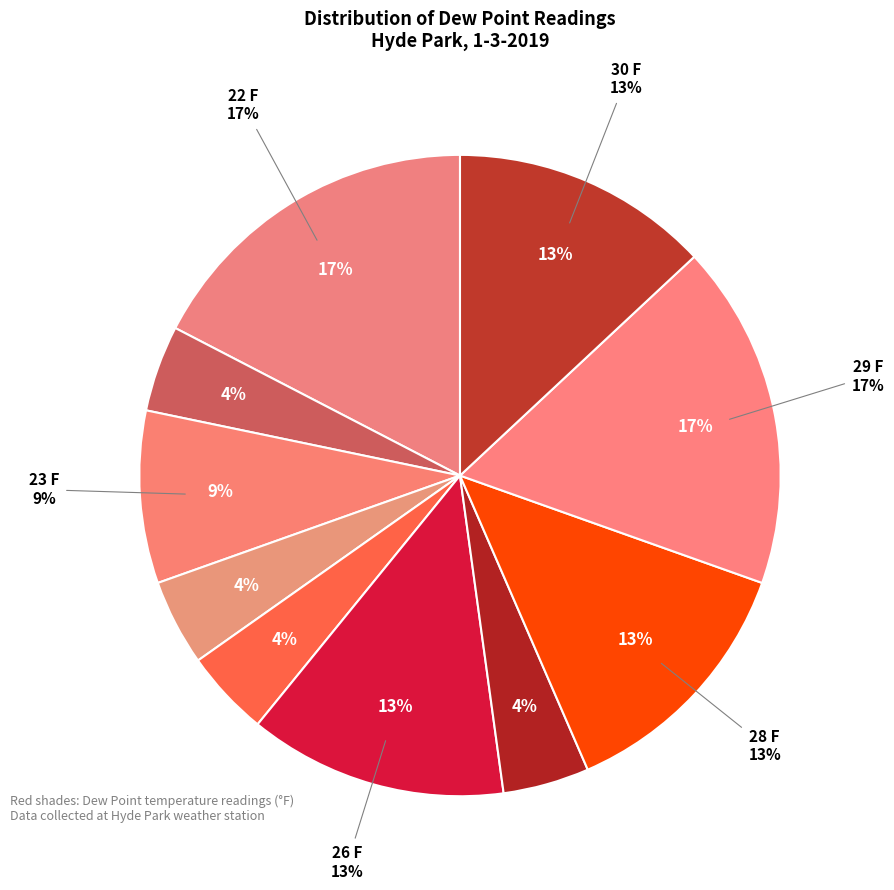

Approximately how many times larger is the value at 24 F compared to 28 F?

0.3